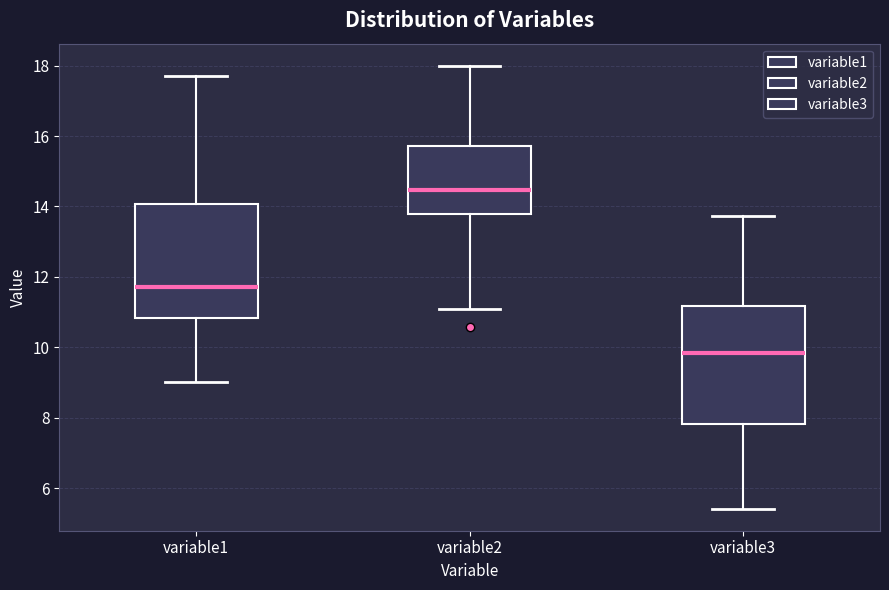

Reading left to right, read every box against the y-axis: the position of its median line, the range the box covers, and the ends of its whiskers. The values are not printed on the chart, so give them approximately, as read against the axis.

variable1: median 11.8, box 10.8 to 14.0, whiskers 9.0 to 17.6
variable2: median 14.4, box 13.8 to 15.8, whiskers 11.0 to 18.0
variable3: median 9.8, box 7.8 to 11.2, whiskers 5.4 to 13.8